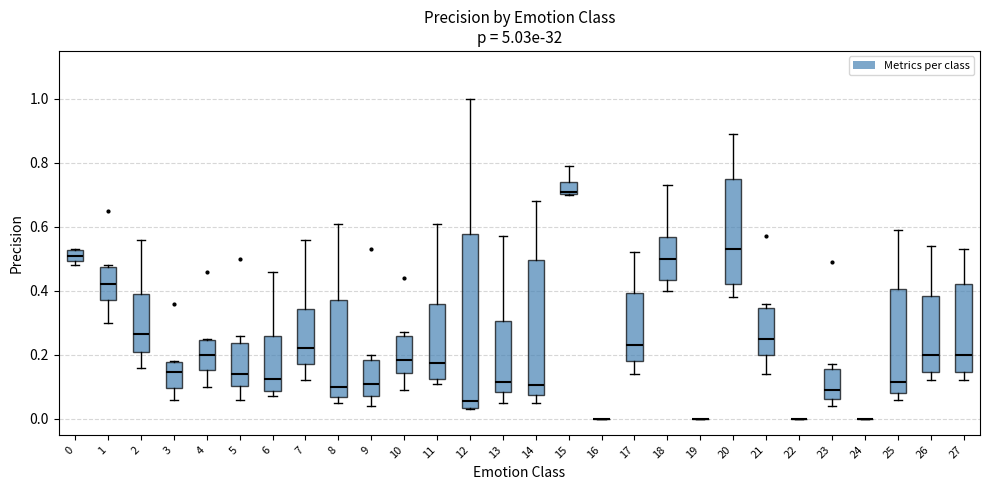

Reading left to right, transcribe this box plot: for each box, give where its median line is, the range the box spans, and where its two whiskers end, as read against the y-axis. The values are not printed on the chart, so give them approximately, as read against the axis.

0: median 0.52 (inside the box), box 0.50 to 0.52, whiskers 0.48 to 0.54
1: median 0.42, box 0.38 to 0.48, whiskers 0.30 to 0.48
2: median 0.26, box 0.20 to 0.40, whiskers 0.16 to 0.56
3: median 0.14, box 0.10 to 0.18, whiskers 0.06 to 0.18
4: median 0.20, box 0.16 to 0.24, whiskers 0.10 to 0.26
5: median 0.14, box 0.10 to 0.24, whiskers 0.06 to 0.26
6: median 0.12, box 0.08 to 0.26, whiskers 0.08 (just below the box's lower edge) to 0.46
7: median 0.22, box 0.18 to 0.34, whiskers 0.12 to 0.56
8: median 0.10, box 0.06 to 0.38, whiskers 0.06 (just below the box's lower edge) to 0.62
9: median 0.12, box 0.08 to 0.18, whiskers 0.04 to 0.20
10: median 0.18, box 0.14 to 0.26, whiskers 0.10 to 0.28
11: median 0.18, box 0.12 to 0.36, whiskers 0.12 (just below the box's lower edge) to 0.62
12: median 0.06, box 0.04 to 0.58, whiskers 0.04 to 1.00
13: median 0.12, box 0.08 to 0.30, whiskers 0.06 to 0.58
14: median 0.10, box 0.08 to 0.50, whiskers 0.06 to 0.68
15: median 0.72, box 0.70 to 0.74, whiskers 0.70 to 0.80
16: box collapsed to a line at 0.00, whiskers 0.00 to 0.00
17: median 0.24, box 0.18 to 0.40, whiskers 0.14 to 0.52
18: median 0.50, box 0.44 to 0.56, whiskers 0.40 to 0.74
19: box collapsed to a line at 0.00, whiskers 0.00 to 0.00
20: median 0.54, box 0.42 to 0.76, whiskers 0.38 to 0.90
21: median 0.26, box 0.20 to 0.34, whiskers 0.14 to 0.36
22: box collapsed to a line at 0.00, whiskers 0.00 to 0.00
23: median 0.10, box 0.06 to 0.16, whiskers 0.04 to 0.18
24: box collapsed to a line at 0.00, whiskers 0.00 to 0.00
25: median 0.12, box 0.08 to 0.40, whiskers 0.06 to 0.60
26: median 0.20, box 0.14 to 0.38, whiskers 0.12 to 0.54
27: median 0.20, box 0.14 to 0.42, whiskers 0.12 to 0.54